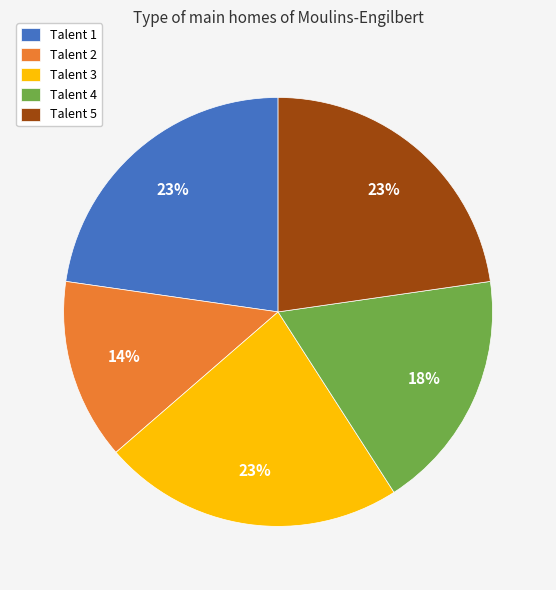

What percentage is the Talent 5 slice, to the nearest percent?

23%